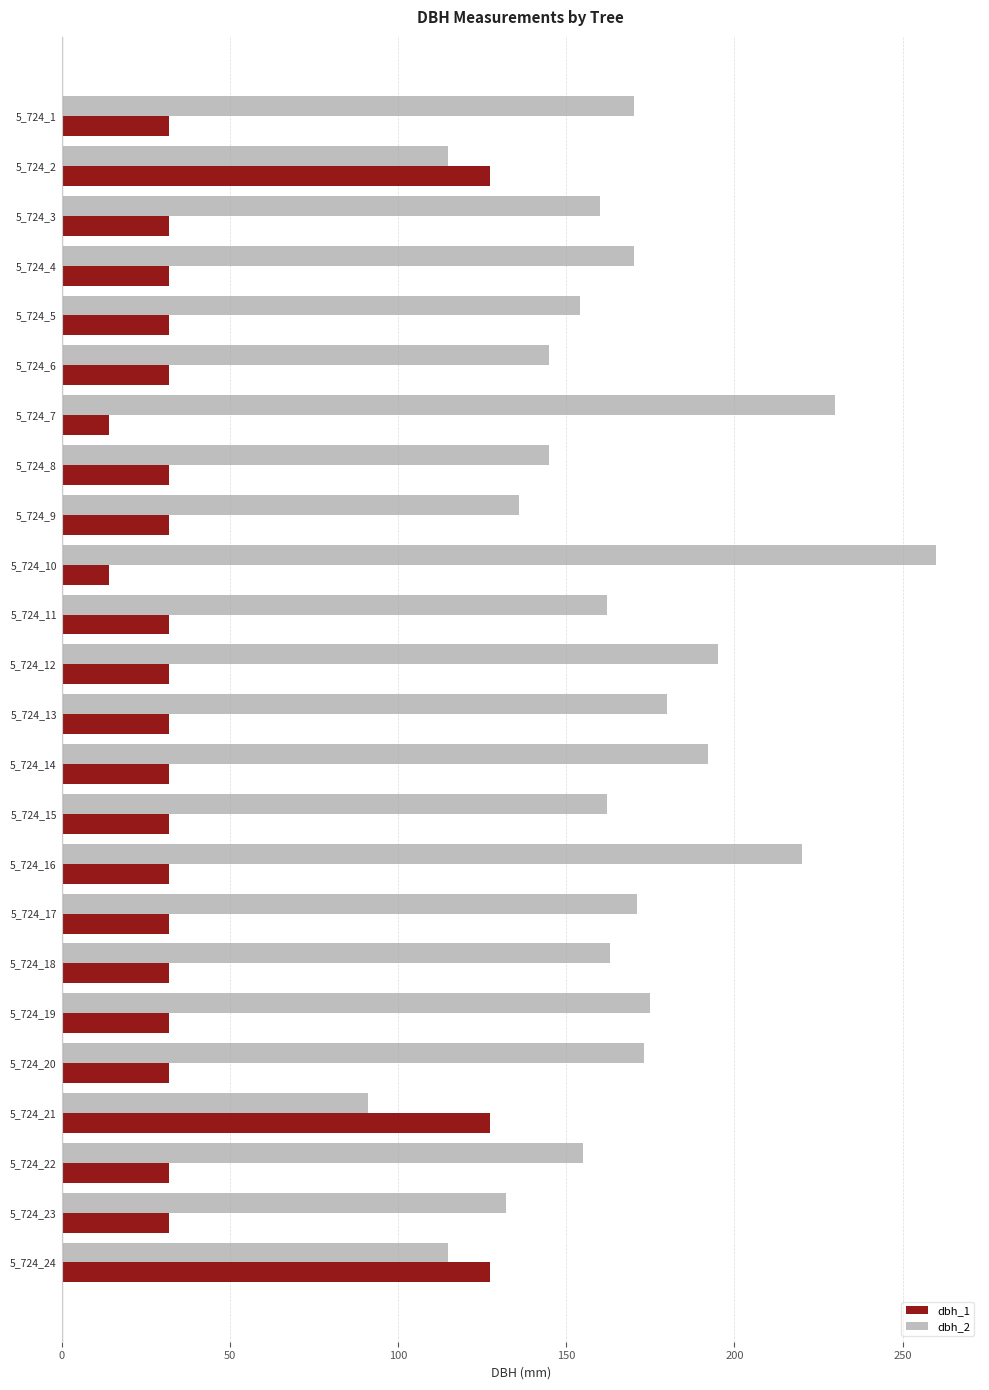

What are all the series names shown in the legend?

dbh_1, dbh_2